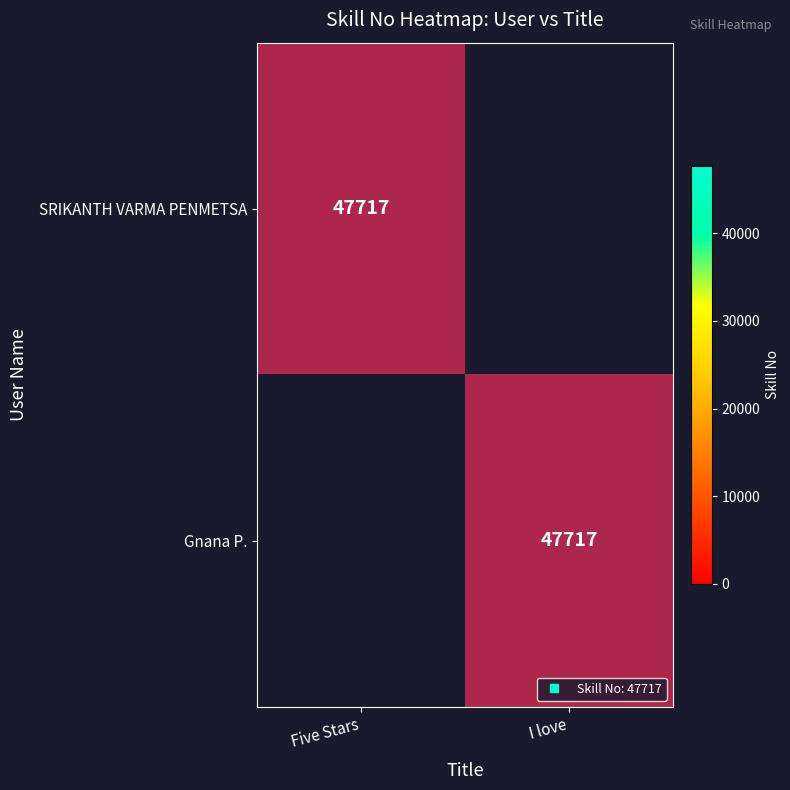

At which category is the sum across all series the highest?

Five Stars